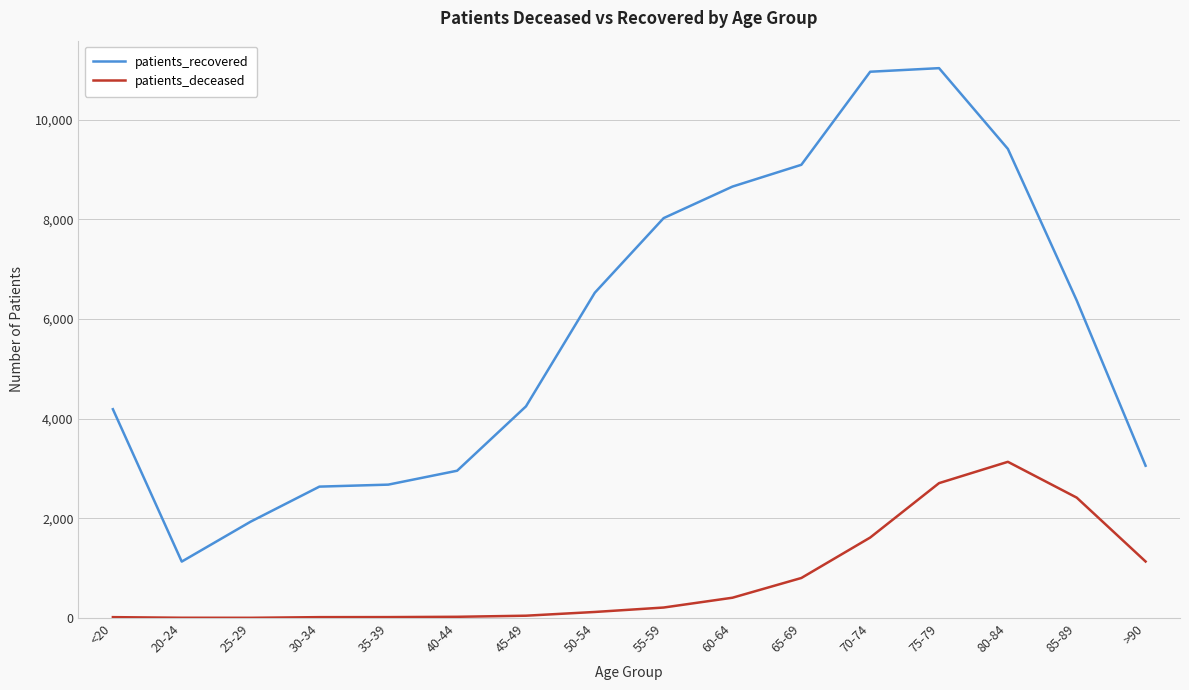

How many lines are shown in the chart?

2